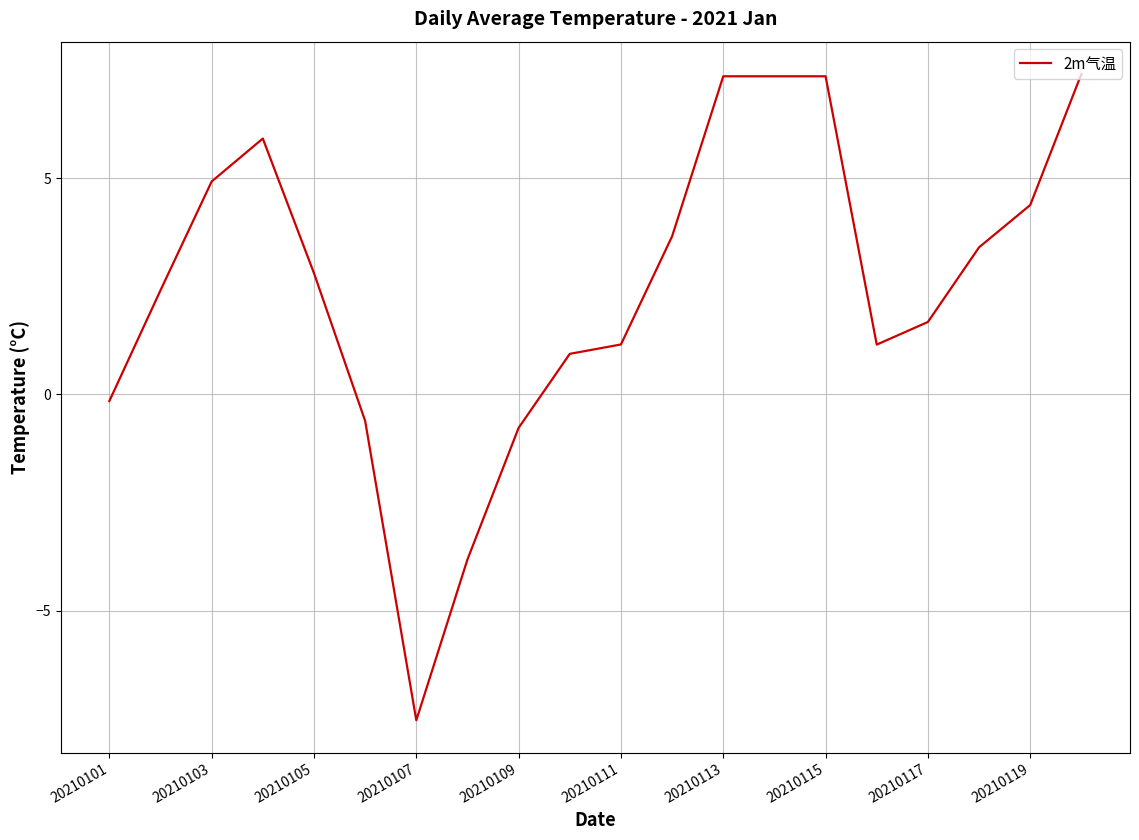

What is the maximum value shown in the chart?

7.4